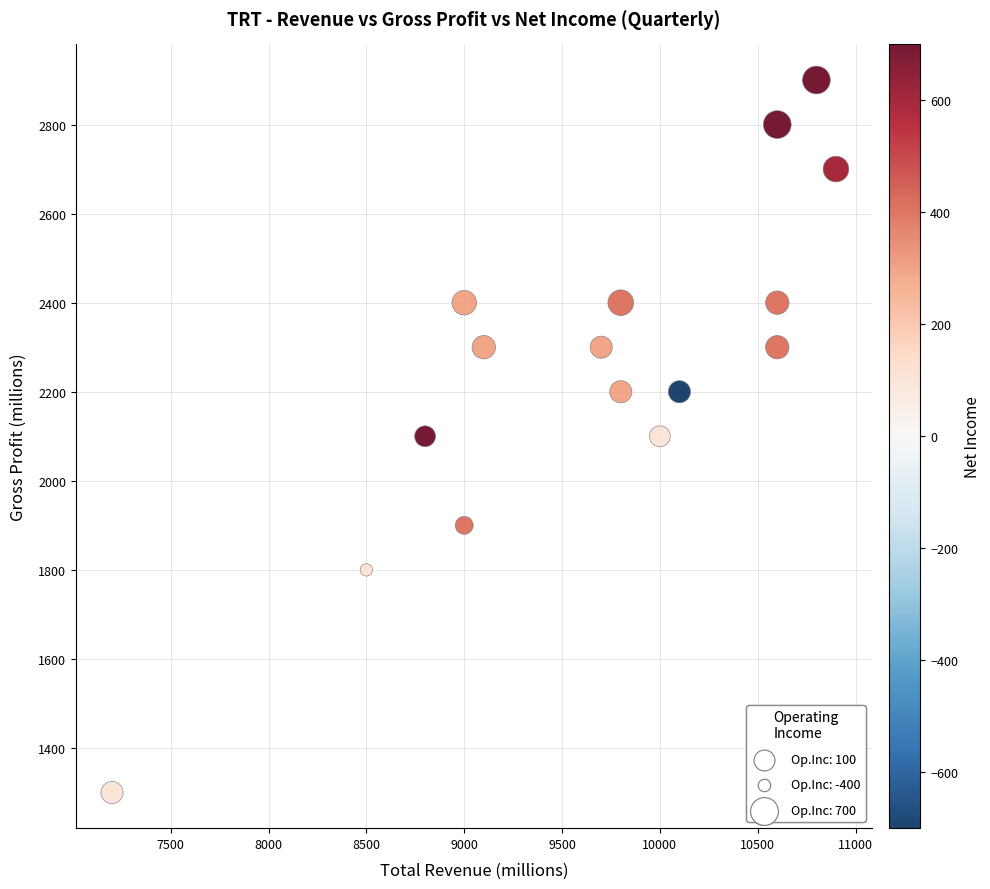

What is the range of Y values (max minus min)?

1600